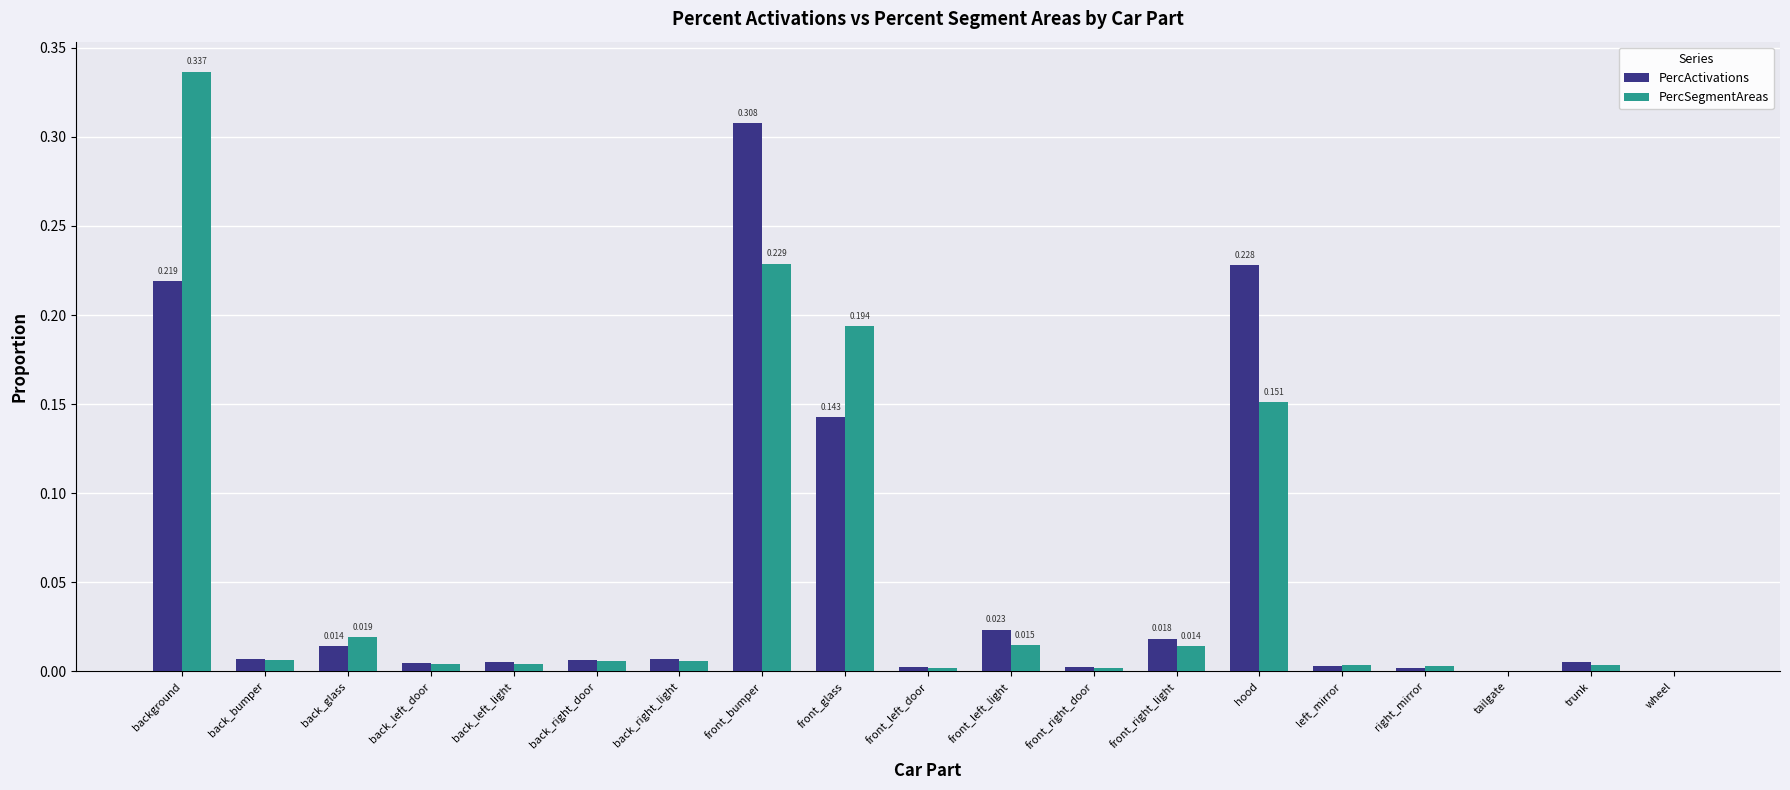

Are the bars grouped side by side (vs. stacked)?

Yes